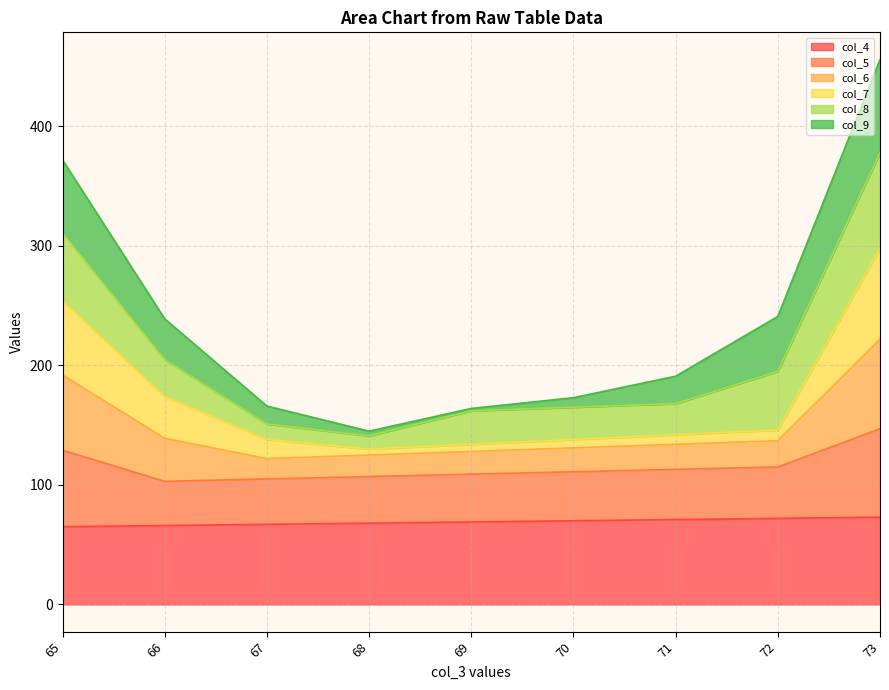

At which category is the sum across all series the highest?

73